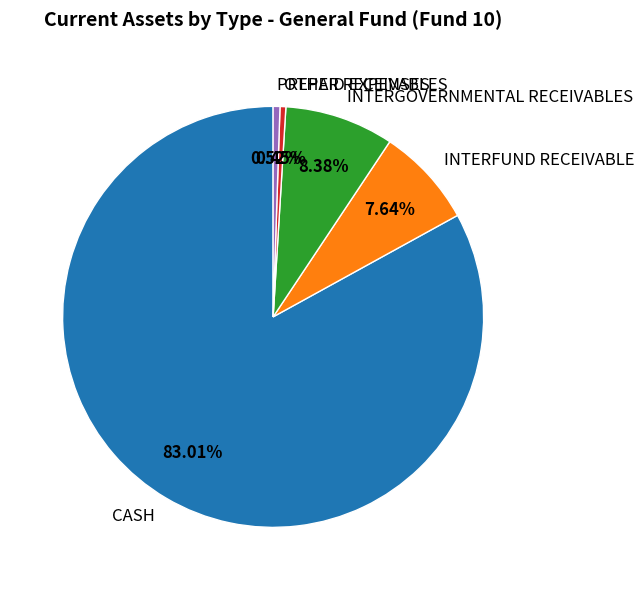

To the nearest percent, what is the difference between the PREPAID EXPENSES and INTERFUND RECEIVABLE slice percentages?

7%